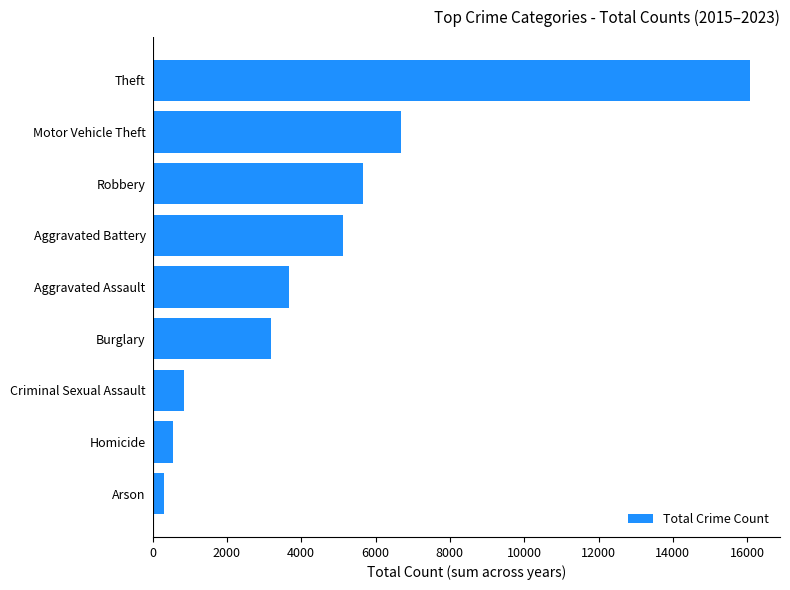

True or false: the data shows 21478 at Theft.

False